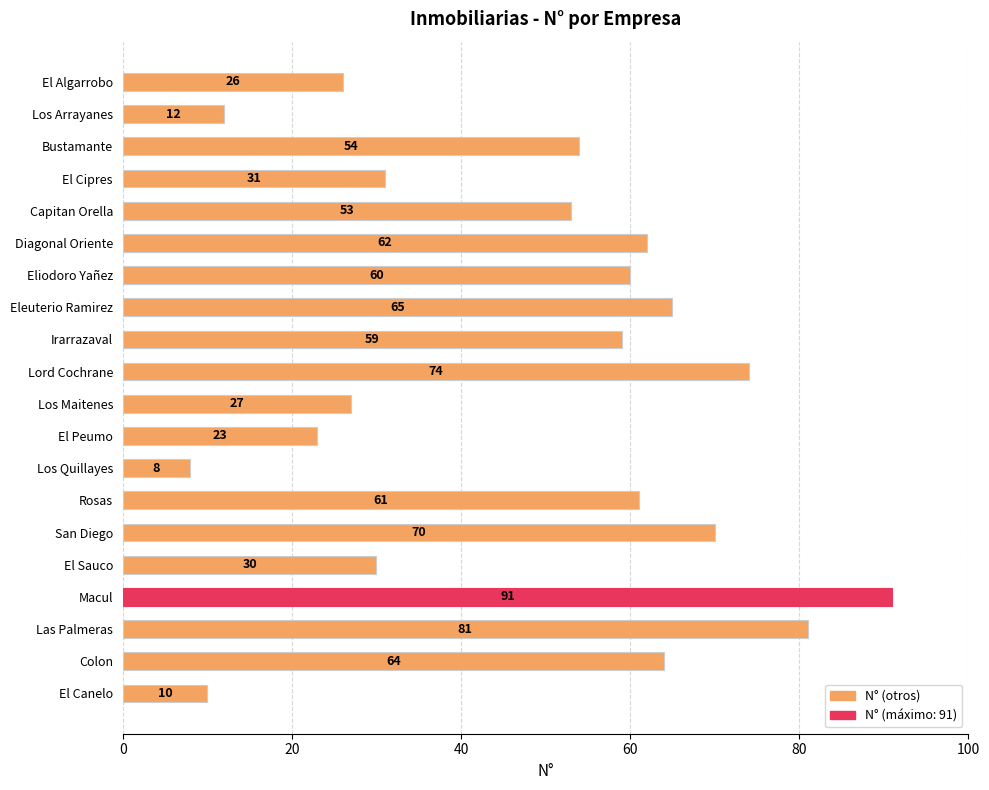

Does the chart contain any negative values?

No